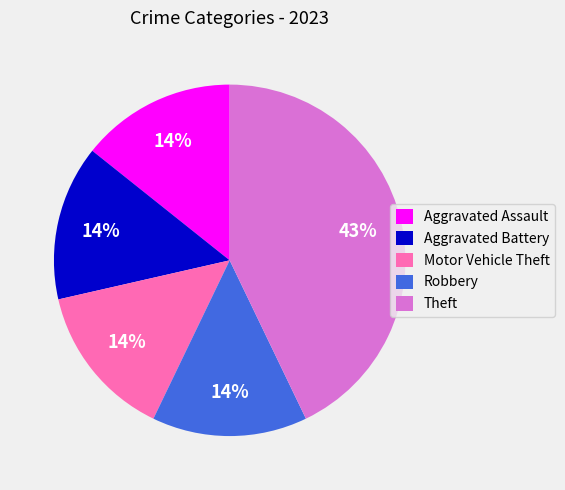

Combined, do Robbery and Motor Vehicle Theft account for over 50%?

No